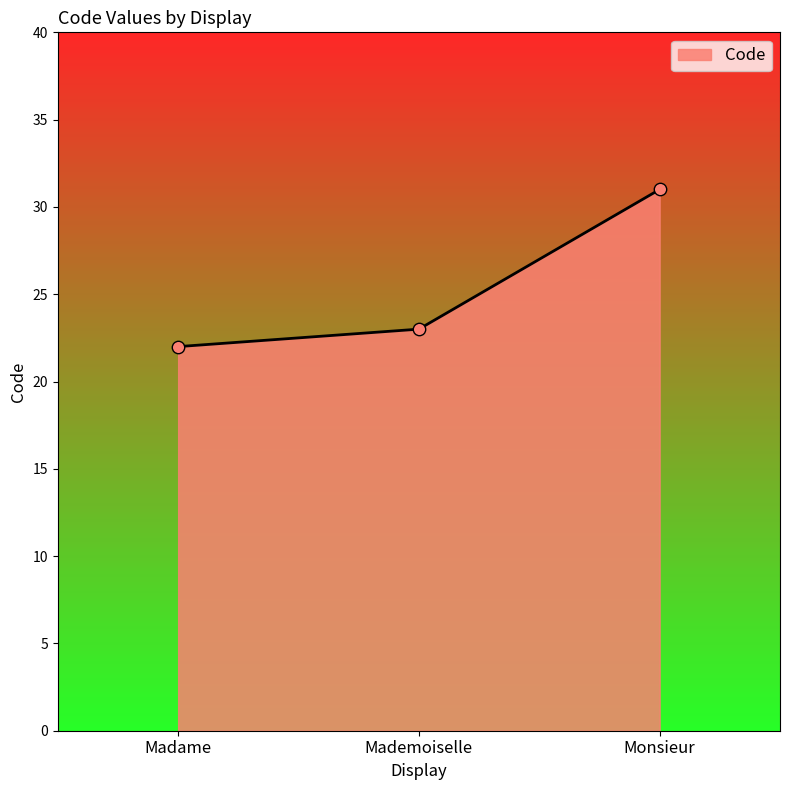

What is the change in value from Madame to Monsieur?

+9